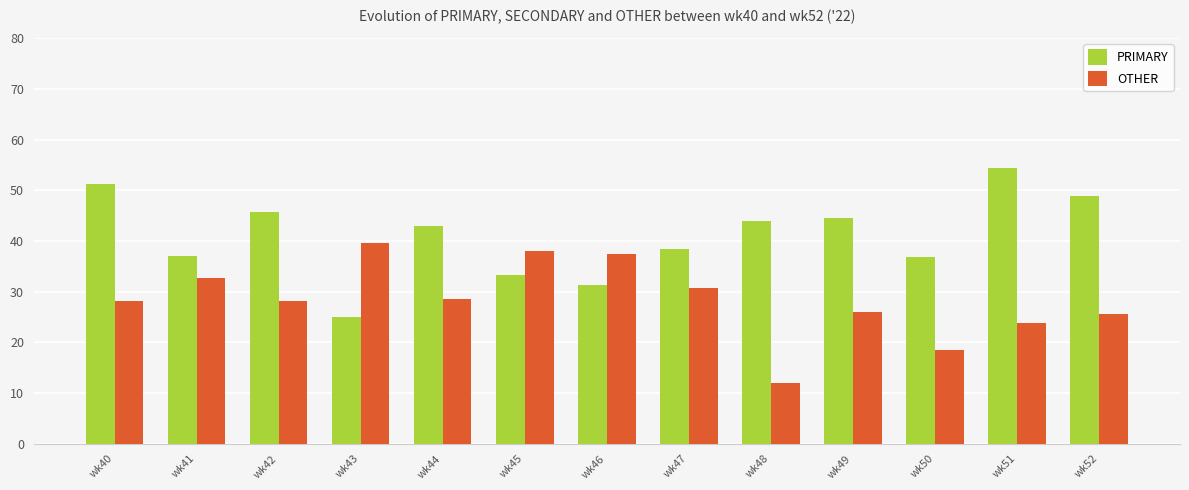

At how many categories does at least one series exceed 21?

13